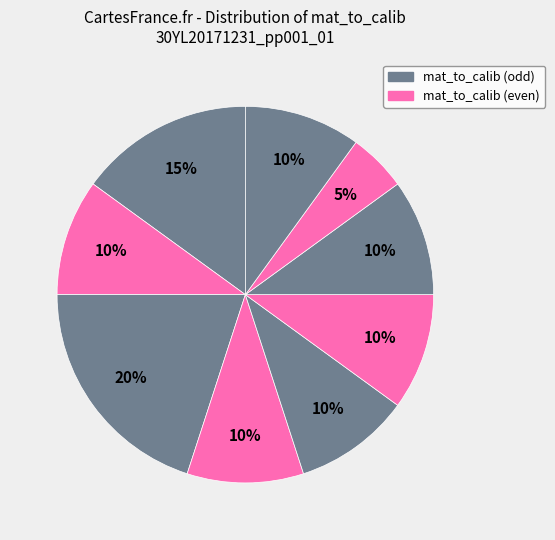

Is there a majority slice in this chart?

No